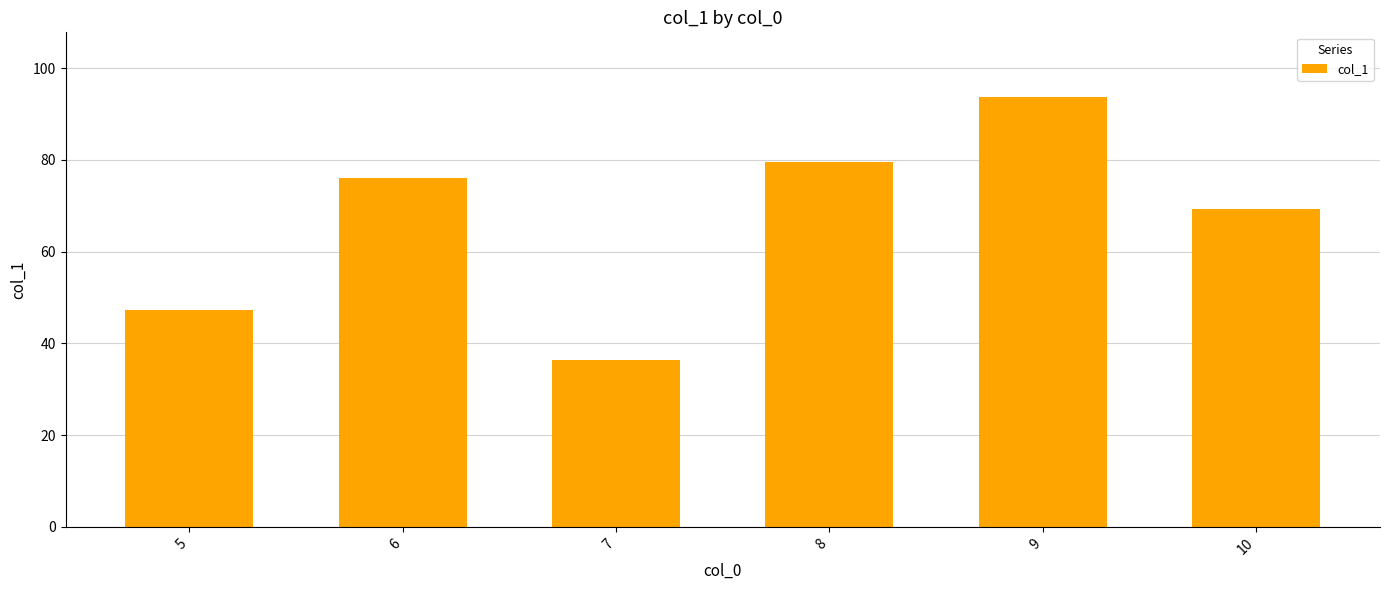

Reading left to right, what are all the values shown in this chart?

47.3	76.0	36.4	79.6	93.7	69.2